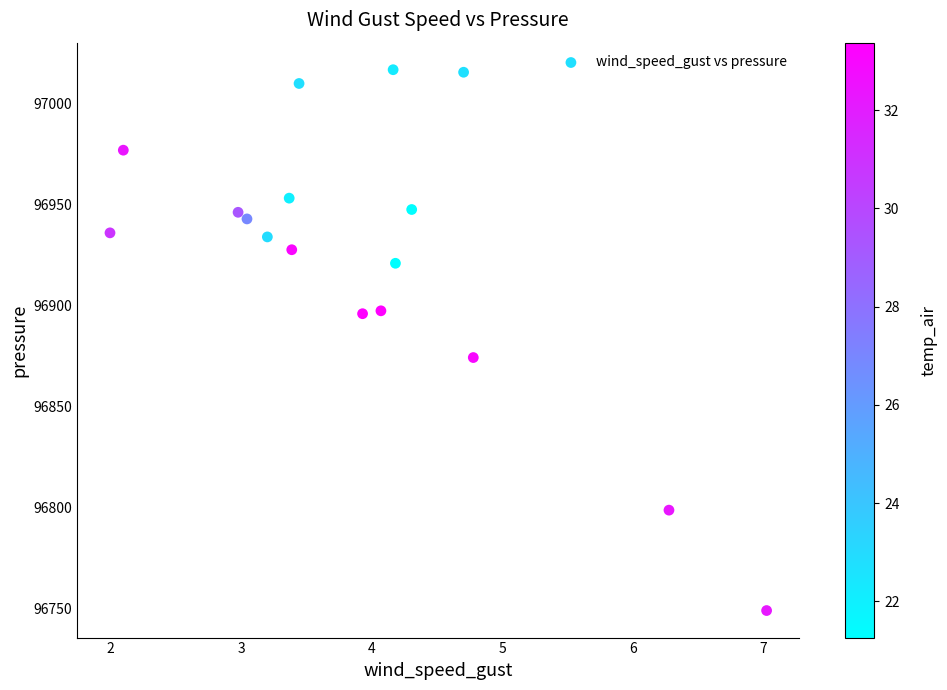

What Y value in the scatter plot is closest to 96882?

96874.1